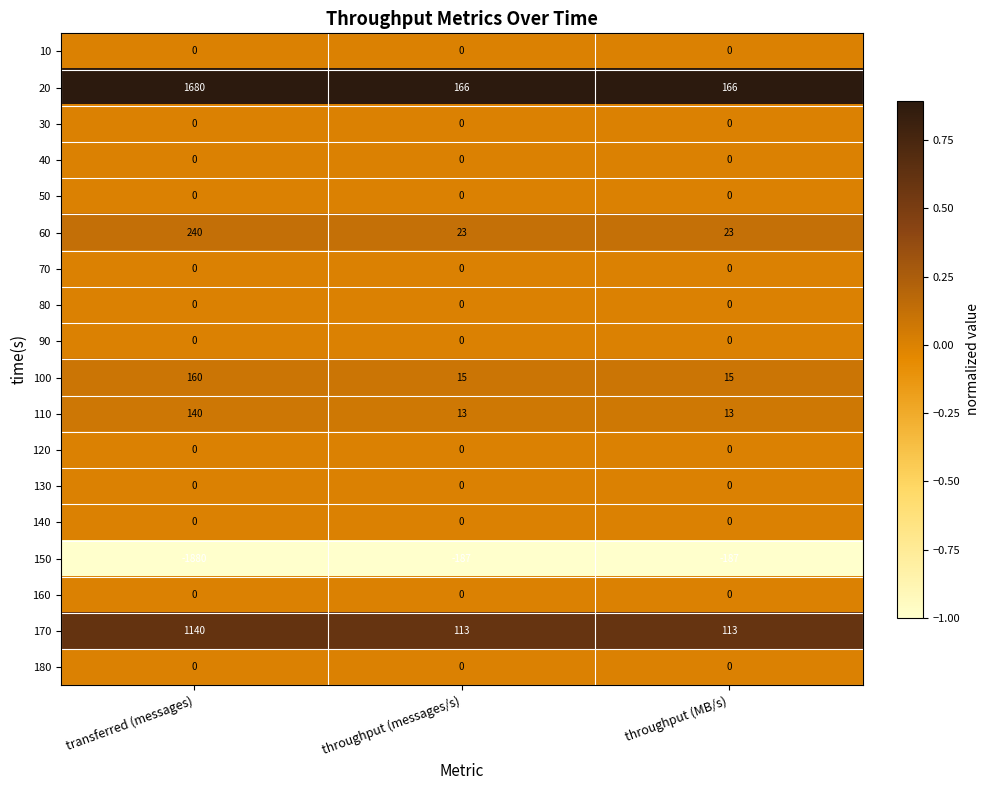

Which series has the largest range (max minus min)?

150